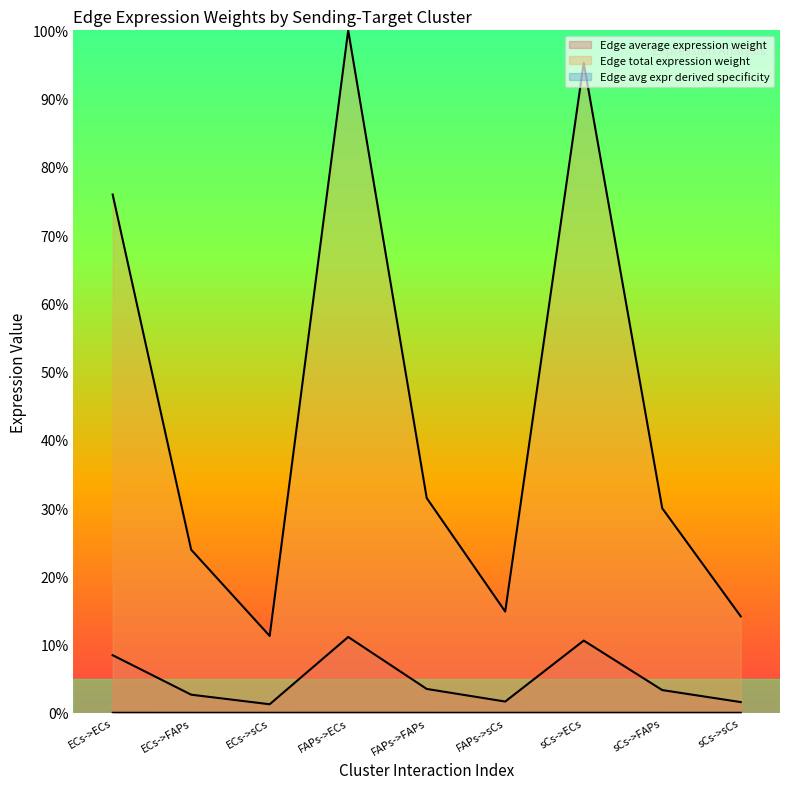

Which series has the largest total across all categories?

Edge total expression weight